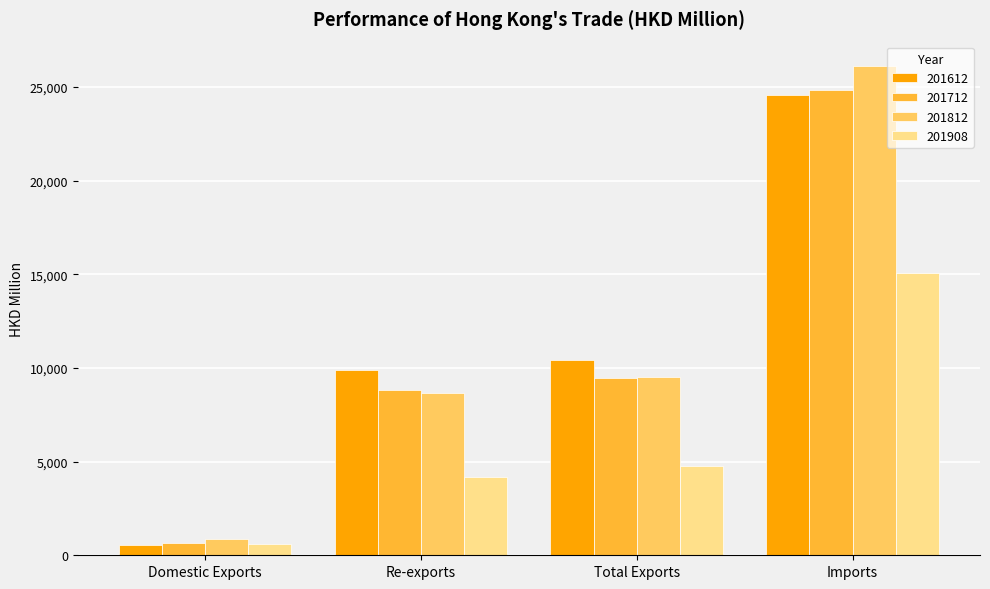

Reading left to right, list all the values displayed in this chart.

201612: Domestic Exports=567.8	Re-exports=9882.9	Total Exports=10450.7	Imports=24563.6
201712: Domestic Exports=679.7	Re-exports=8806.7	Total Exports=9486.4	Imports=24836.2
201812: Domestic Exports=882.4	Re-exports=8655.8	Total Exports=9538.2	Imports=26115.6
201908: Domestic Exports=580.4	Re-exports=4178.2	Total Exports=4758.6	Imports=15068.8